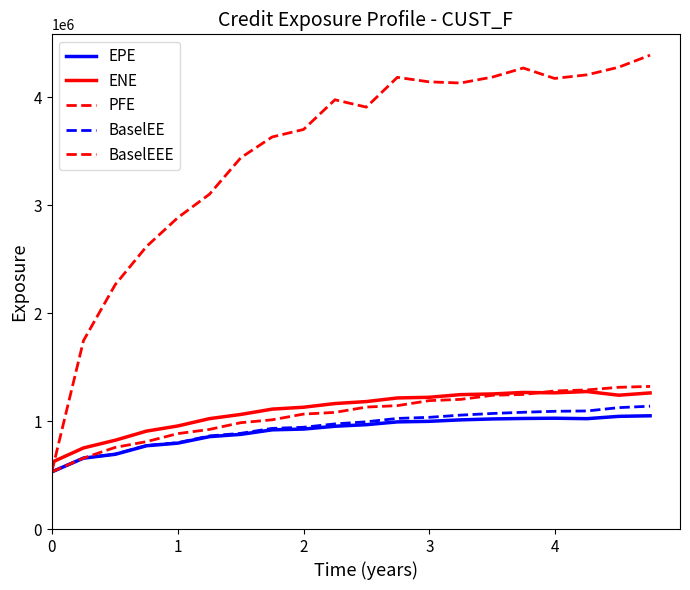

What is the maximum value shown in the chart?

4388026.0